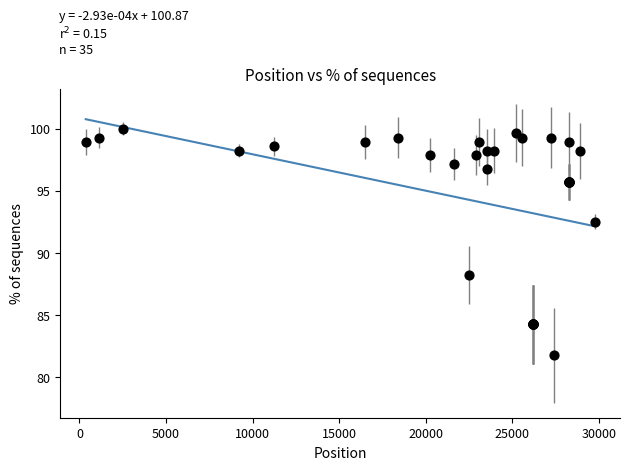

What Y value in the scatter plot is closest to 90?

88.2